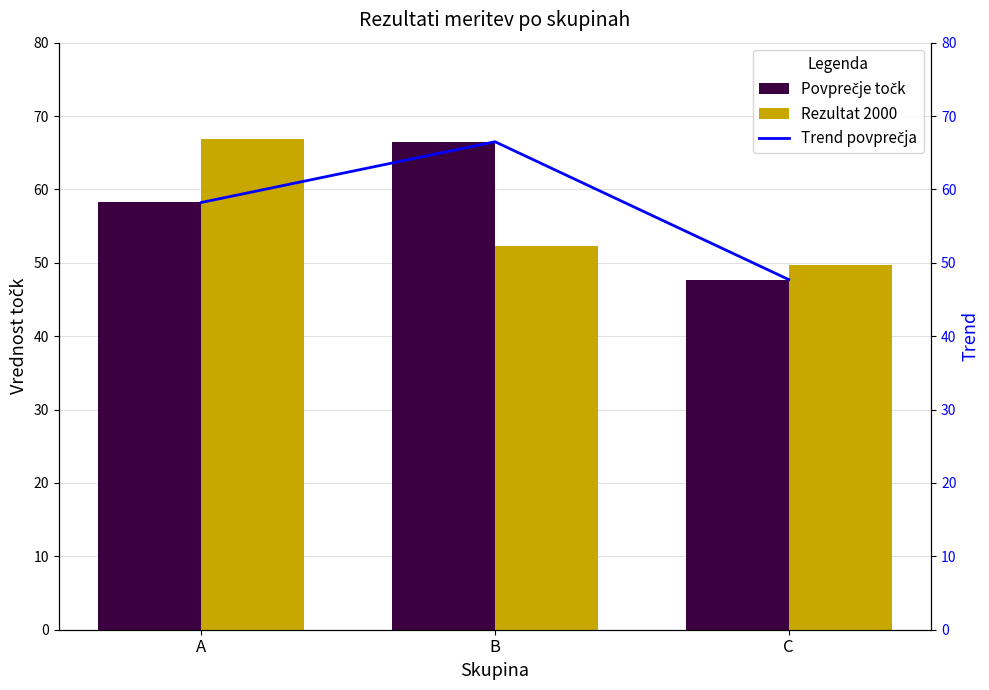

What is the difference between the maximum and minimum values in the Trend povprečja series?

18.8